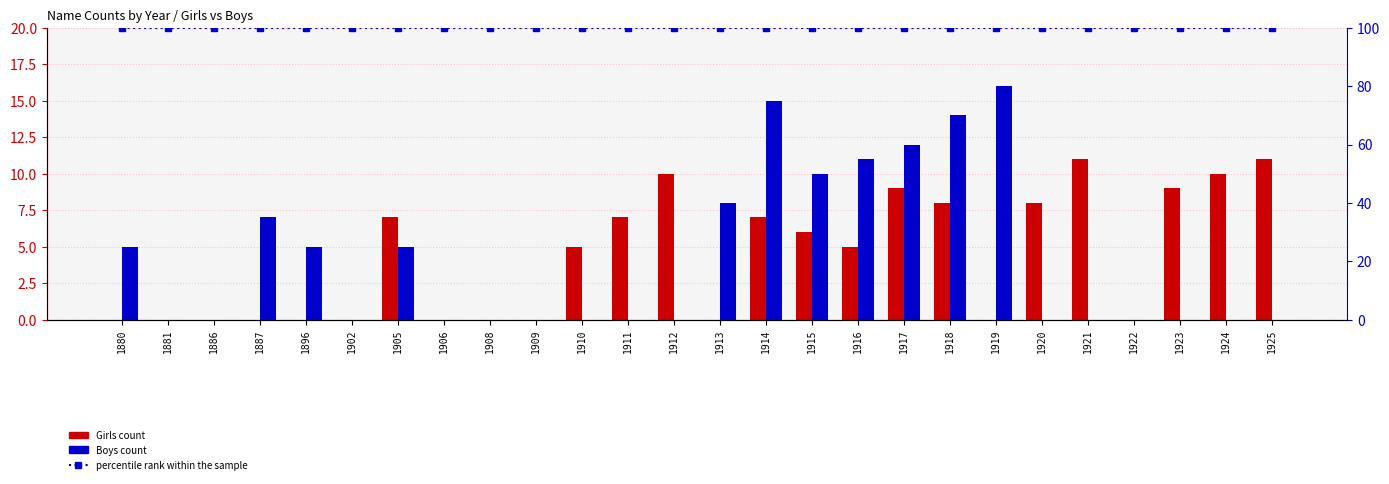

What is the difference between the maximum and minimum values in the Girls series?

11